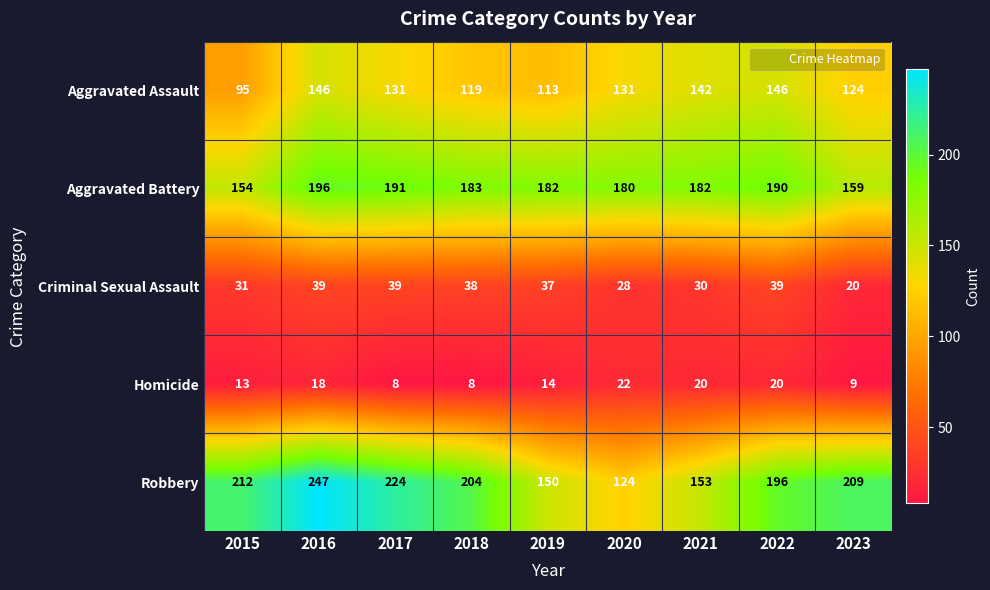

At which label does Aggravated Assault reach its minimum?

2015